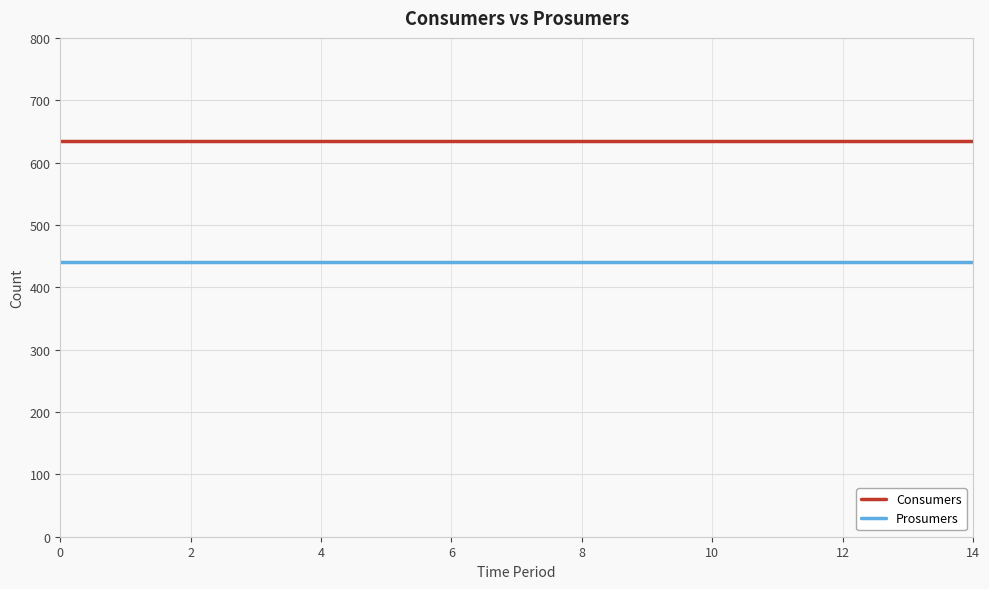

What is the maximum value shown in the chart?

635